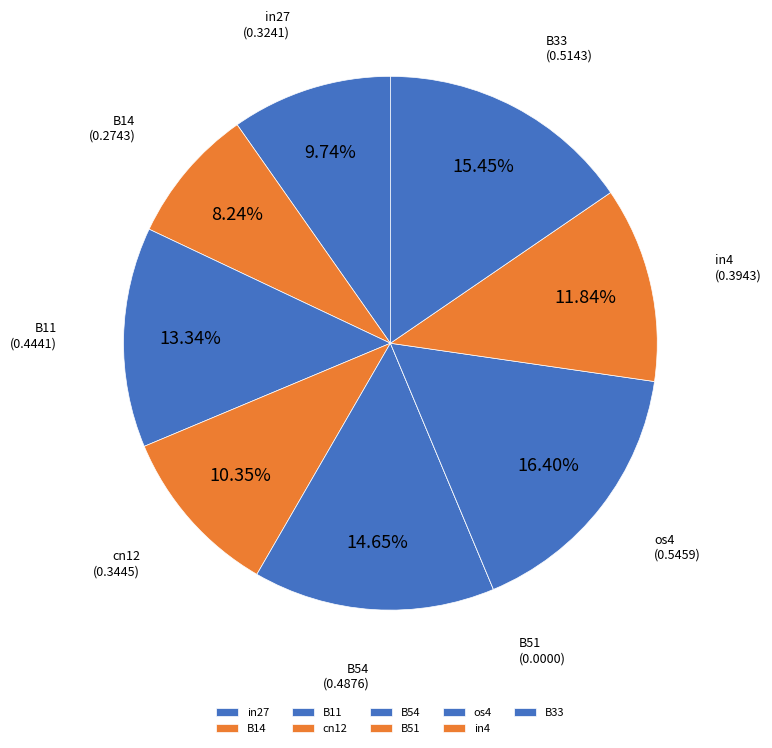

Is it true that B54 is 29% of the pie?

False